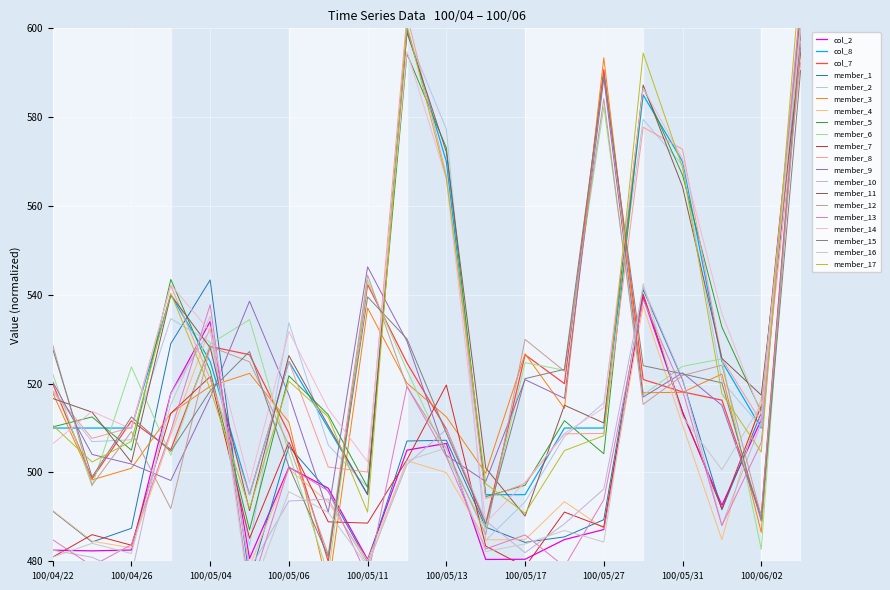

What is the value of the col_2 point at the 2nd from the left?

482.3